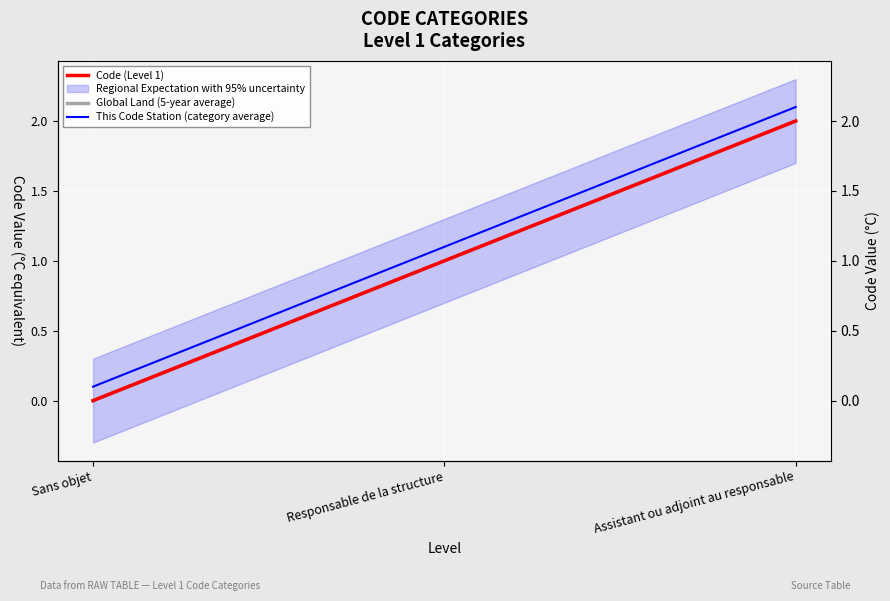

What is the difference between the highest and lowest values at Sans objet?

0.1